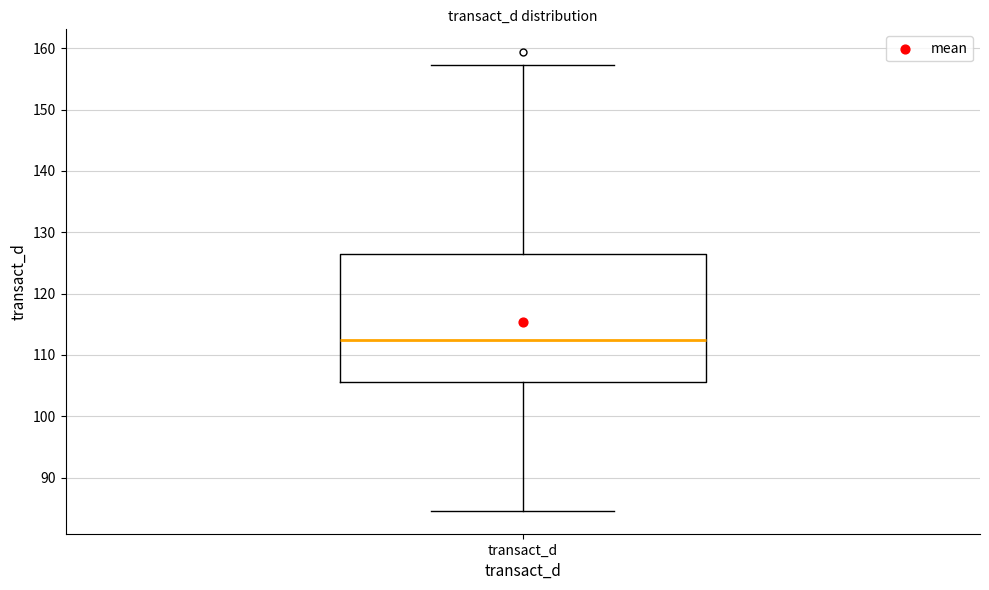

Read this box plot against the y-axis: the position of the median line, the range covered by the box, and the ends of both whiskers. The values are not printed on the chart, so give them approximately, as read against the axis.

median 112, box 106 to 126, whiskers 85 to 157